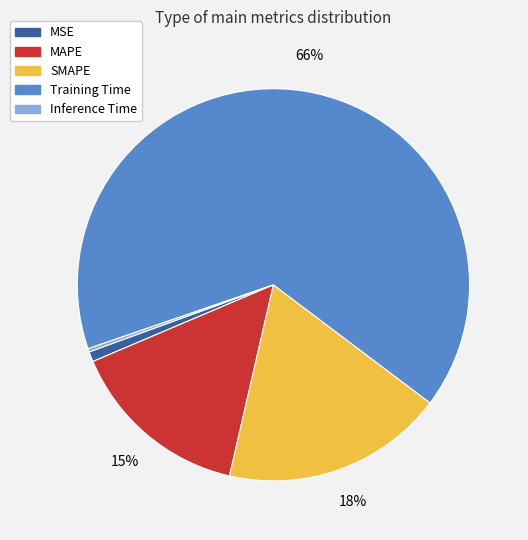

True or false: Training Time accounts for 80% of the total.

False